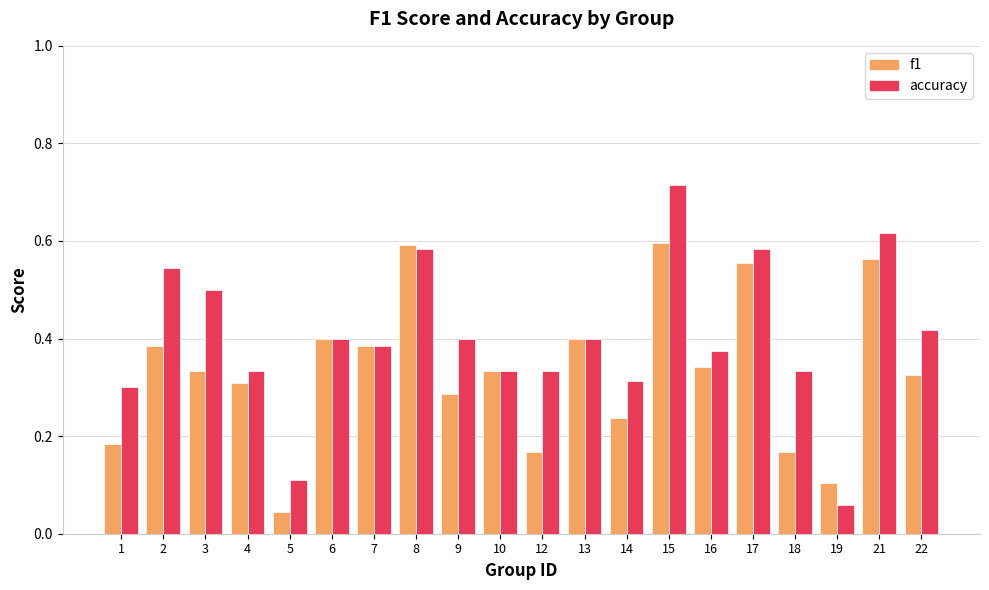

What is the sum of the f1 values at 8 and 18?

0.8